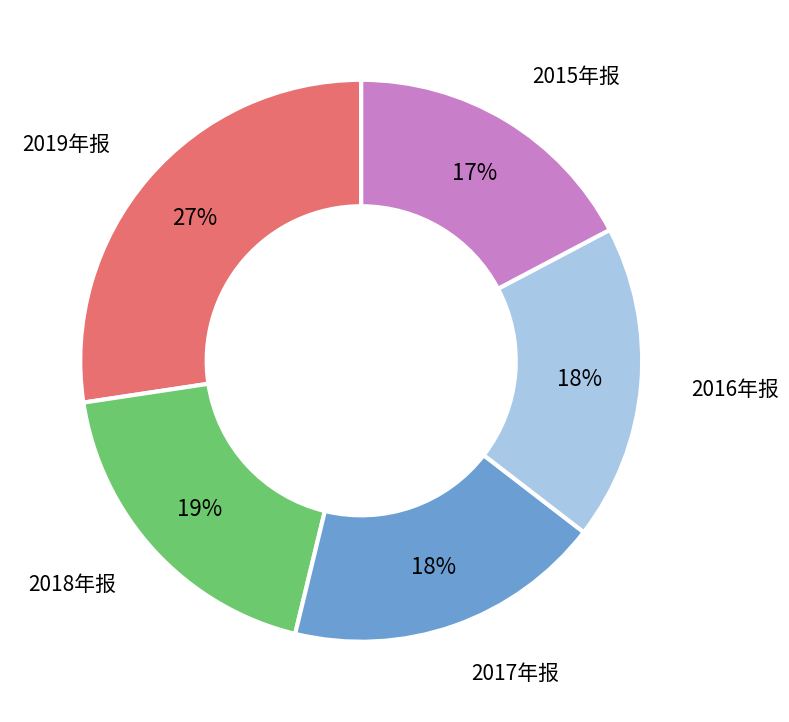

Is there any slice that represents more than half of the pie?

No